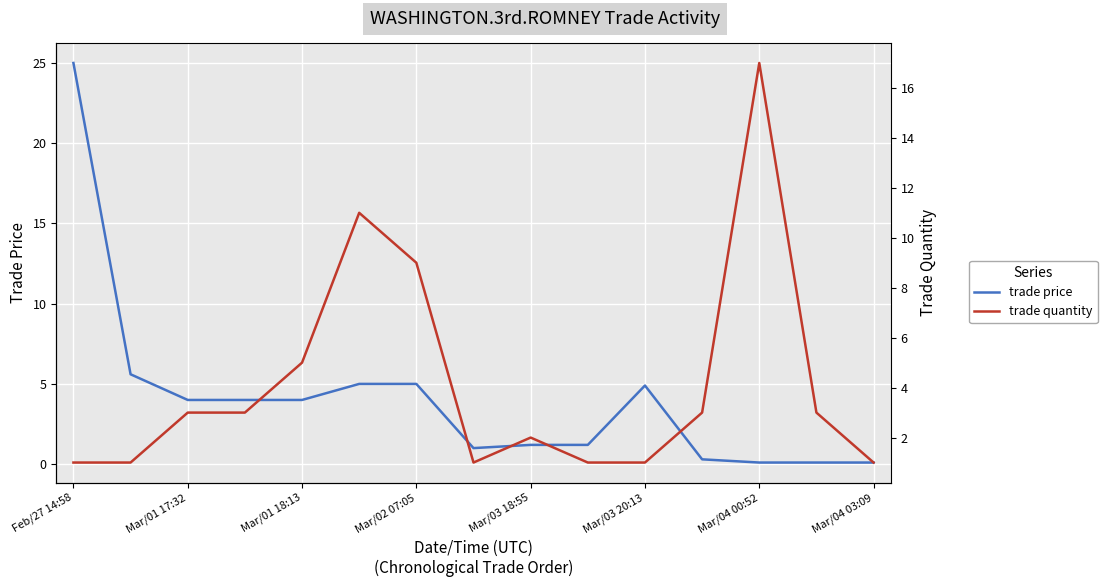

How many series are shown in this chart?

2